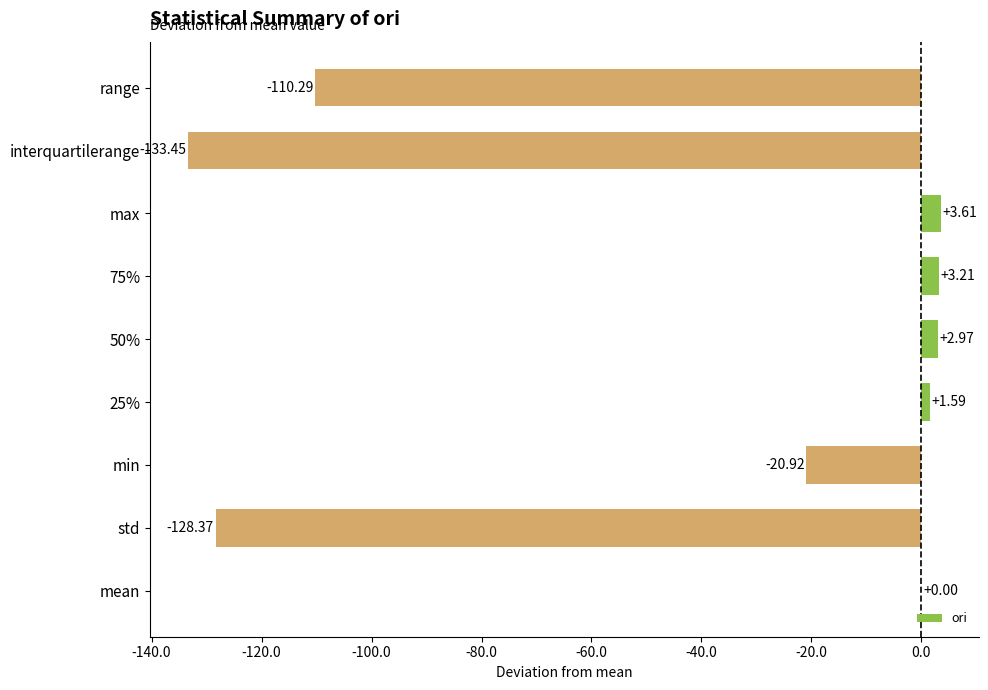

What is the change in value from std to 75%?

+131.6